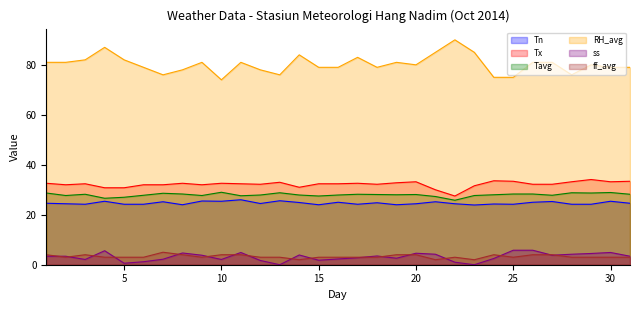

Is it true that ss equals 0.0 at 23?

True